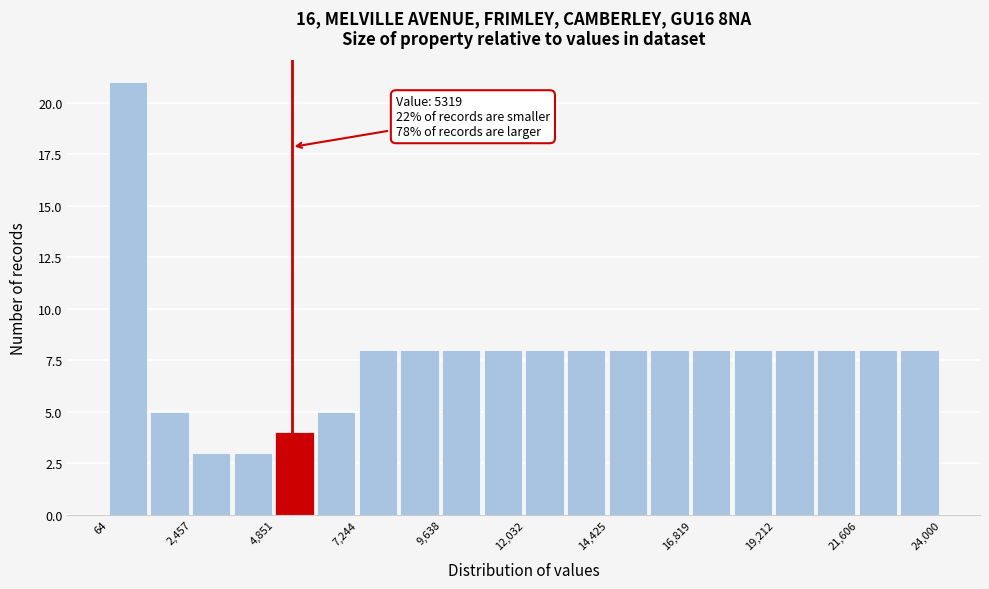

Read against the x-axis, roughly where is the centre of the tallest bar?

500